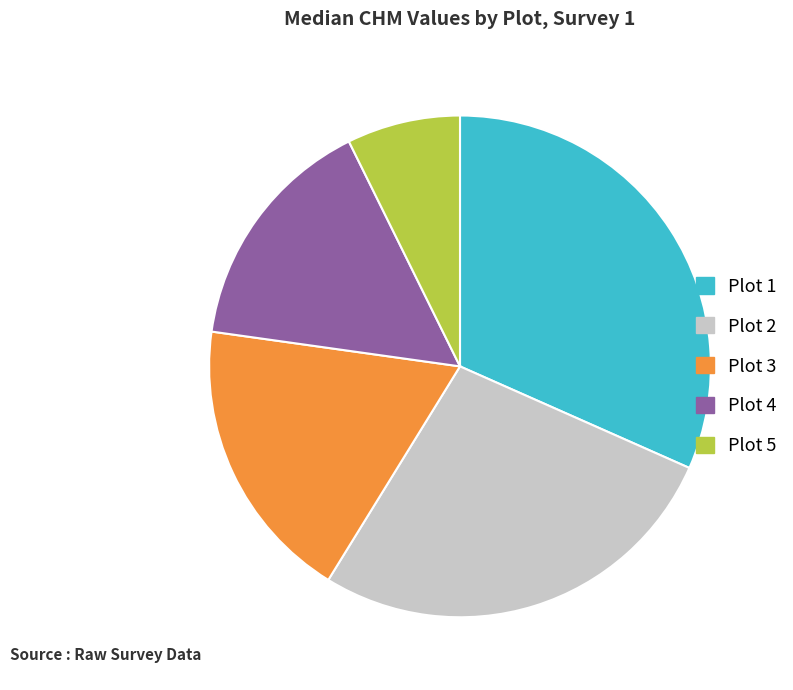

Is there any slice that represents more than half of the pie?

No